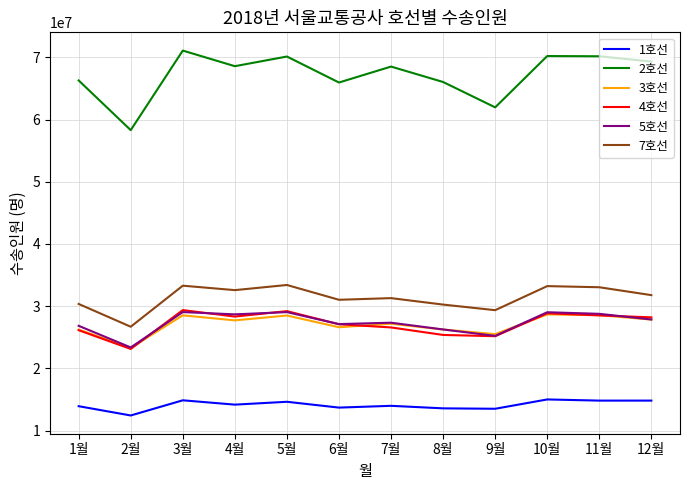

How many distinct data groups are displayed?

6